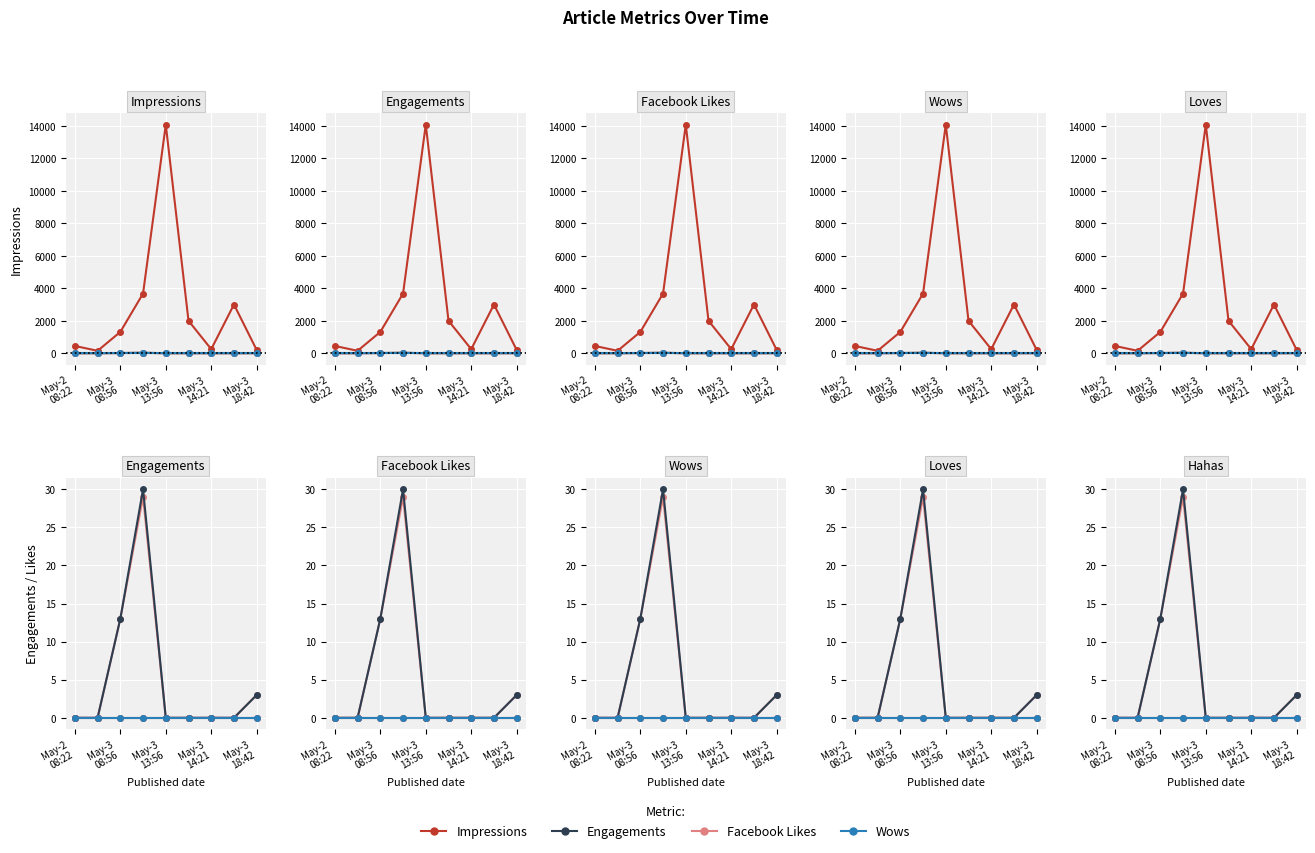

Which category has the lowest value across all series?

May-2
08:22